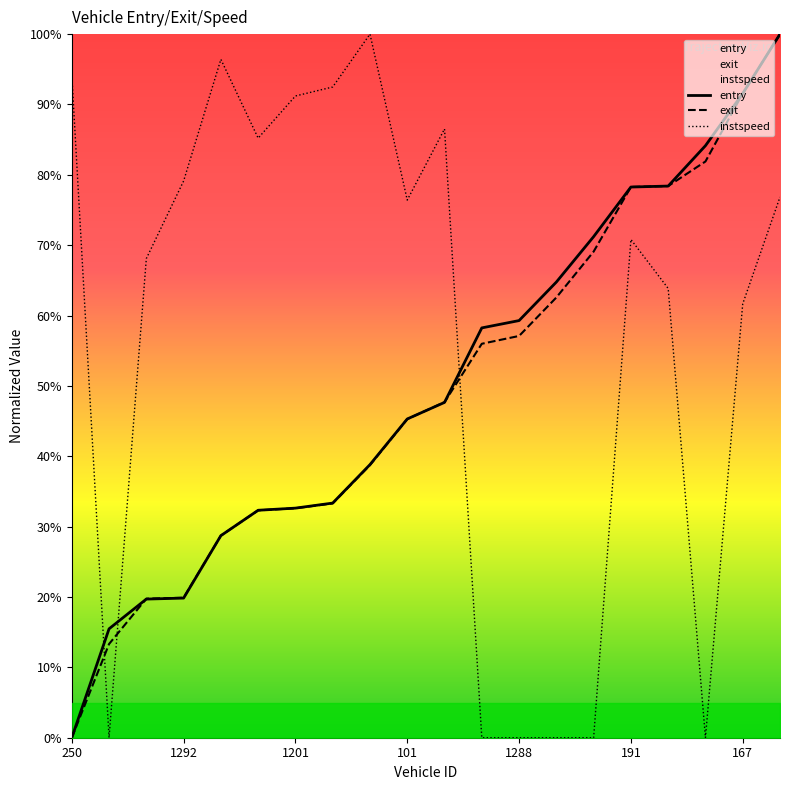

Which category has the highest value across all series?

19